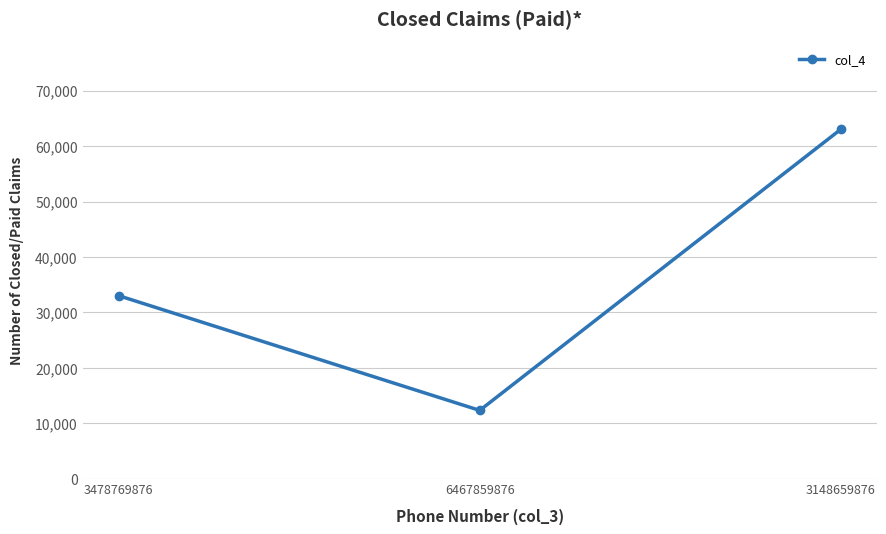

List the labels in order of value, smallest first.

6467859876, 3478769876, 3148659876